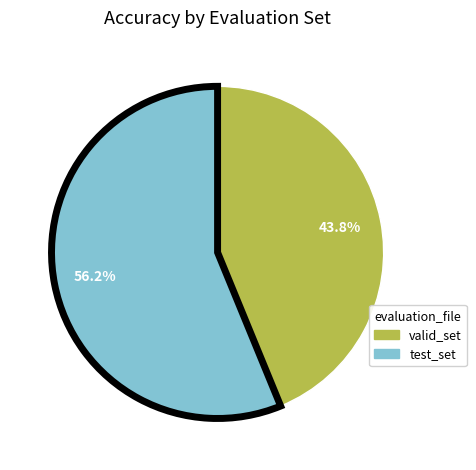

What is the total percentage of test_set and valid_set?

100.0%